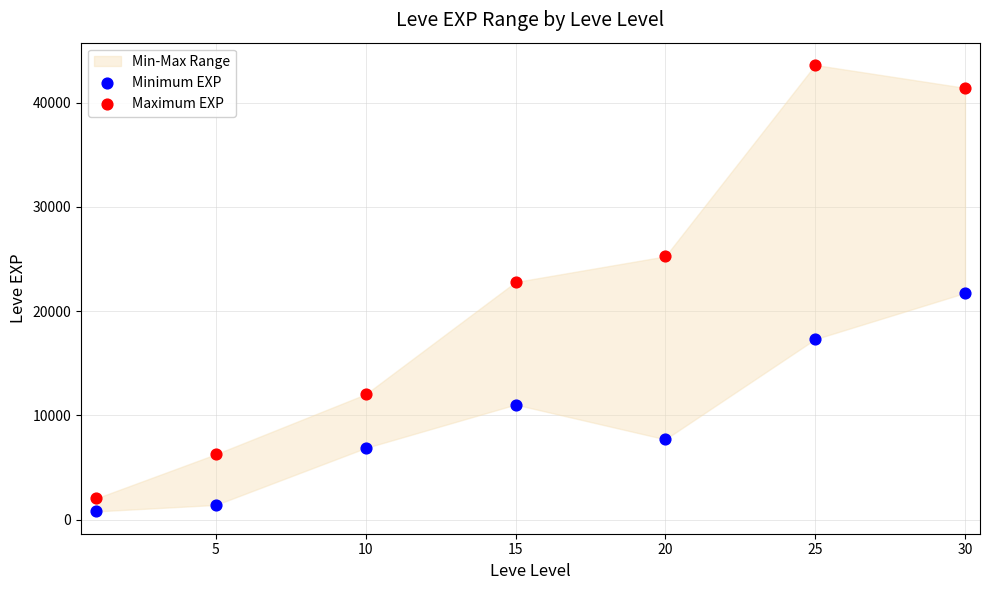

Which series contains the lowest Y value?

Minimum EXP